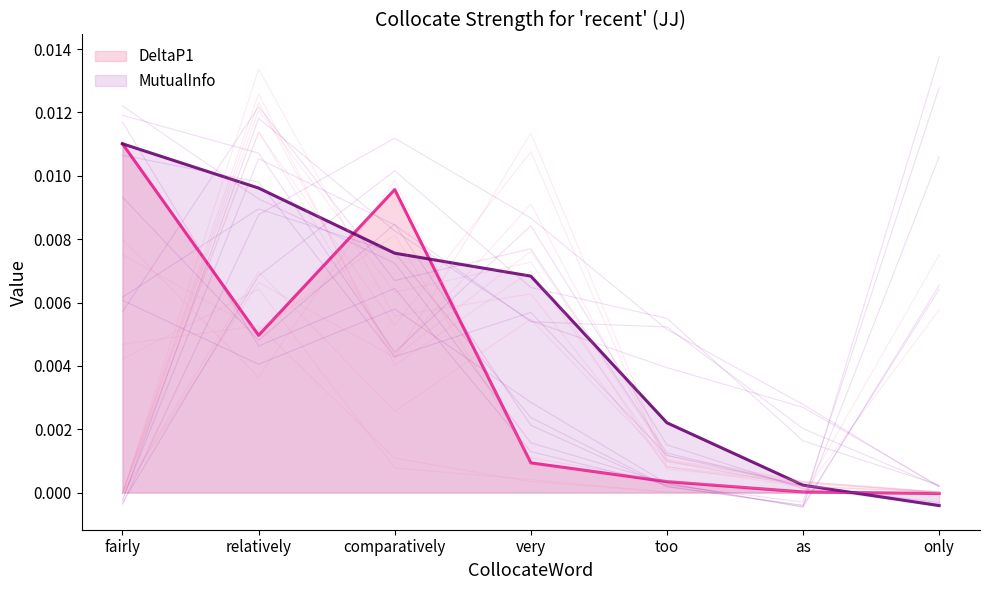

The DeltaP1 series shows -0.0 at only. True or false?

True